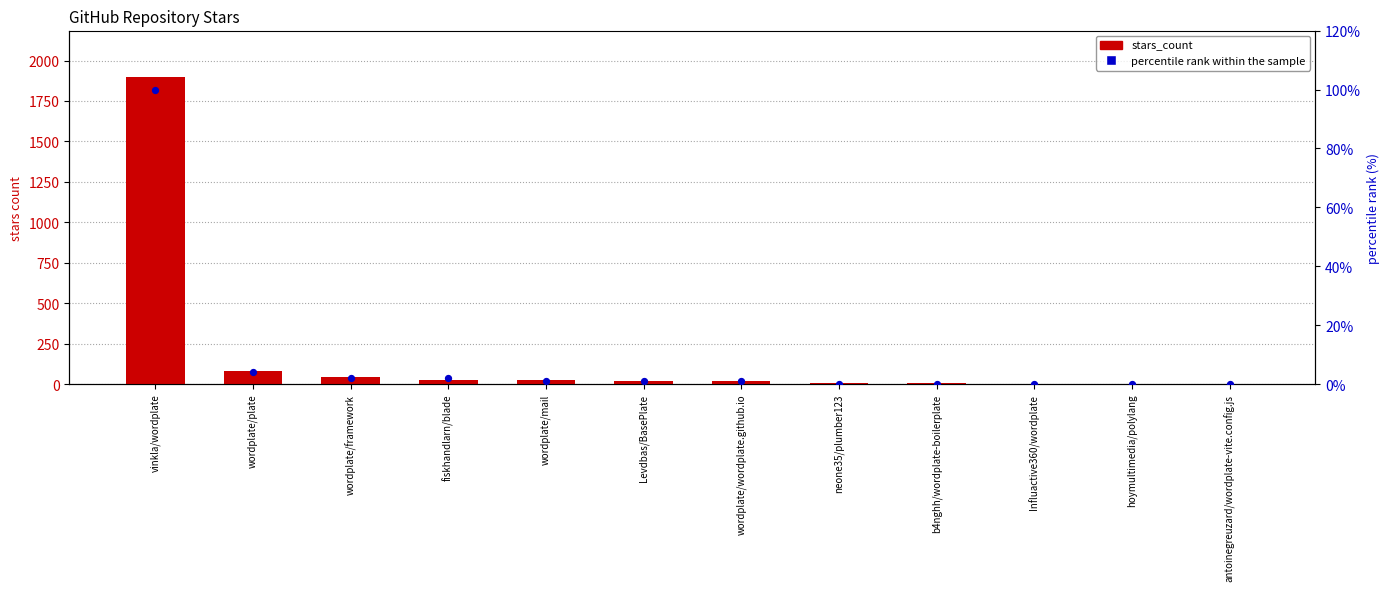

What are all the series names shown in the legend?

stars_count, percentile rank within the sample